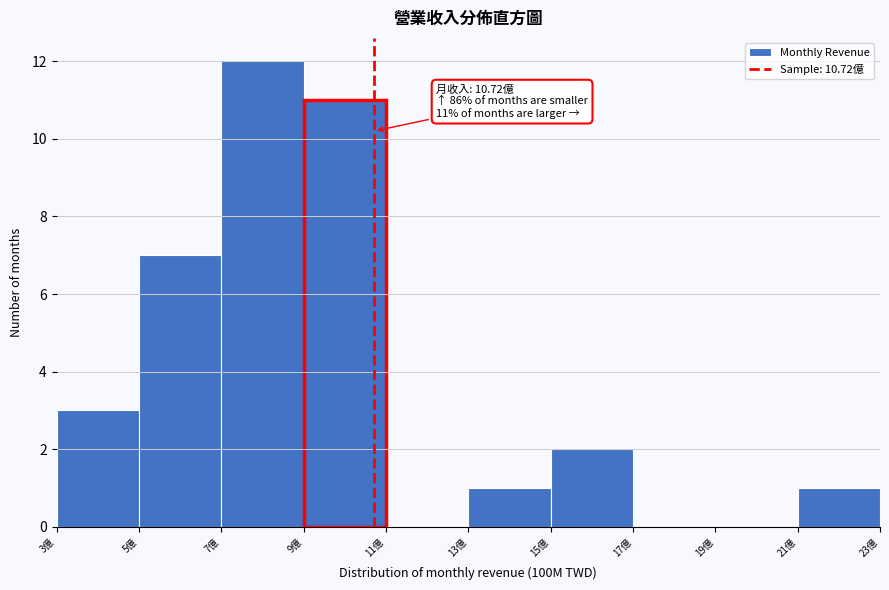

Which range on the x-axis has the tallest bar?

7 to 9